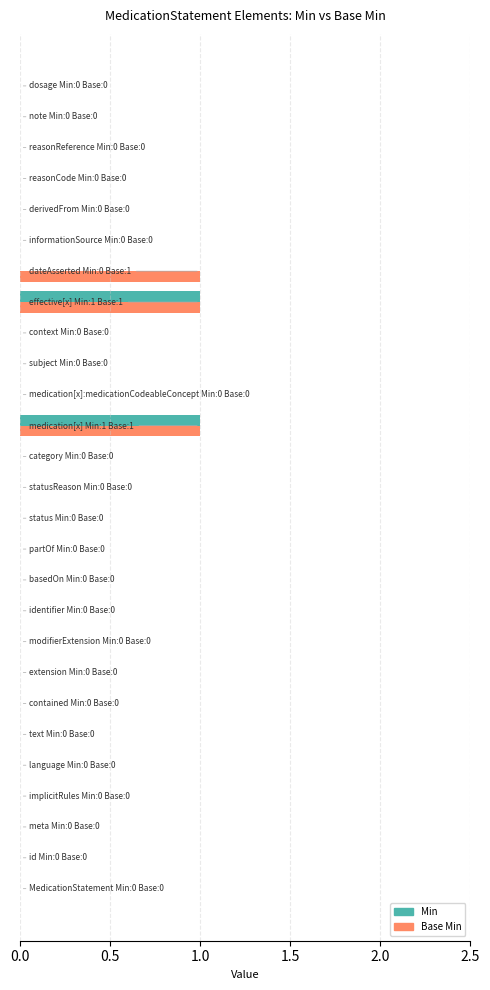

What is the sum of all Base Min values?

3